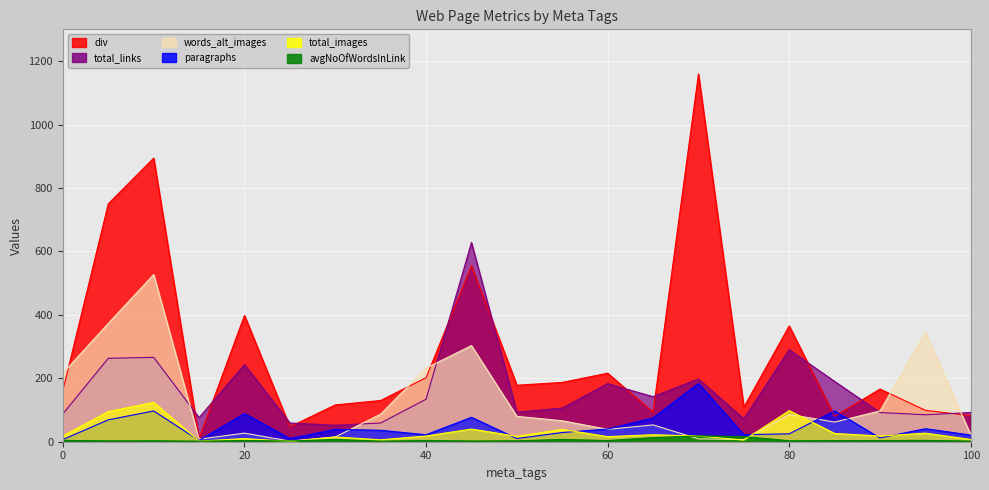

How many values in the paragraphs series exceed 36?

10